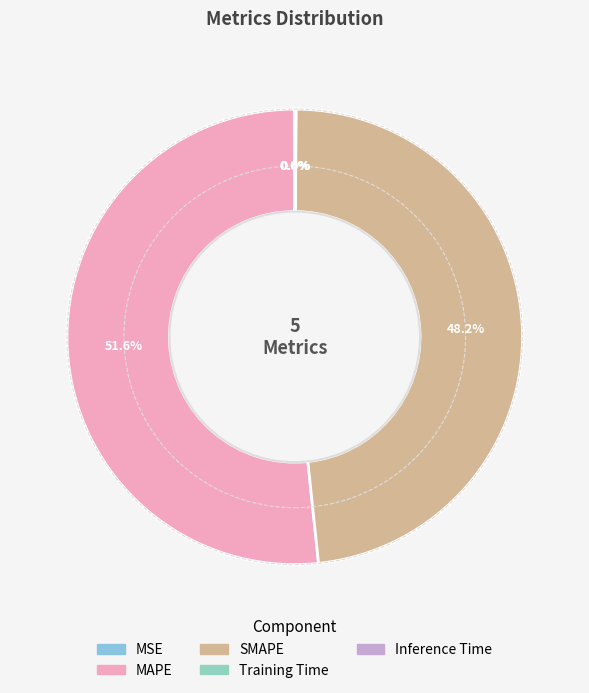

The MSE slice represents 0% of the pie. True or false?

True